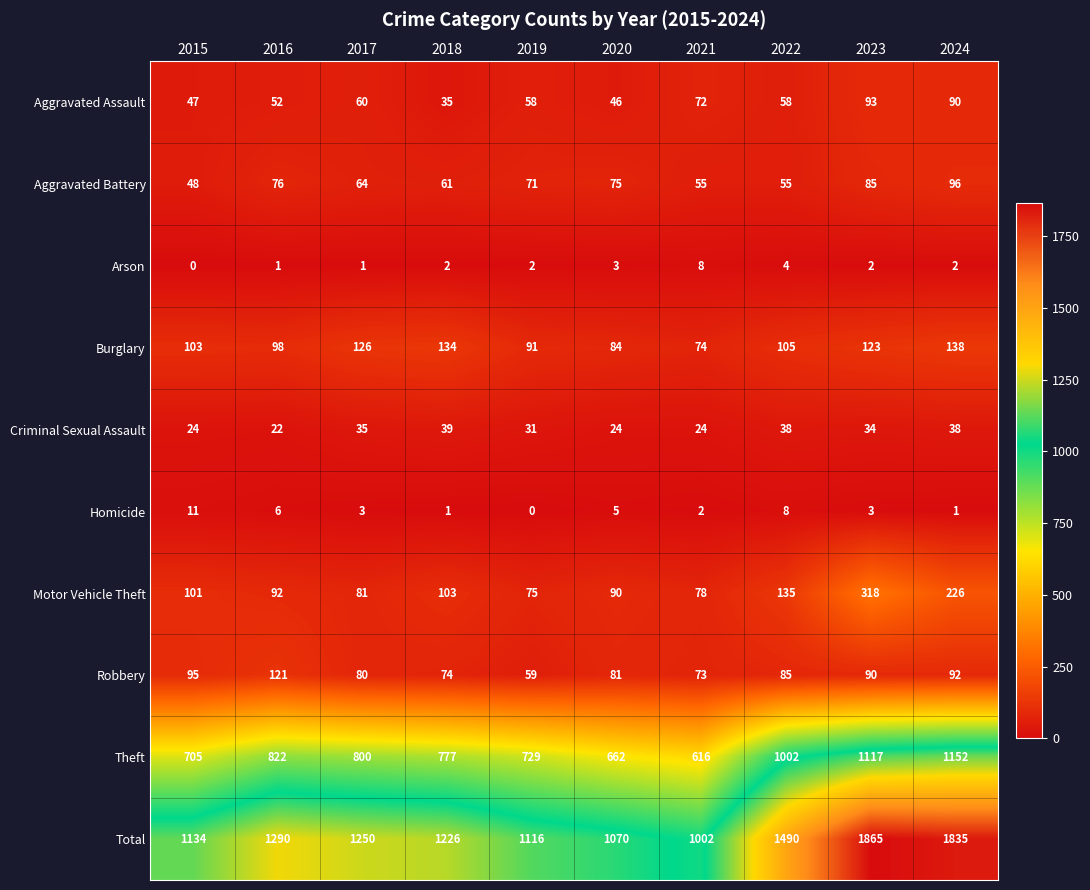

At which label does Burglary first exceed 105?

2017